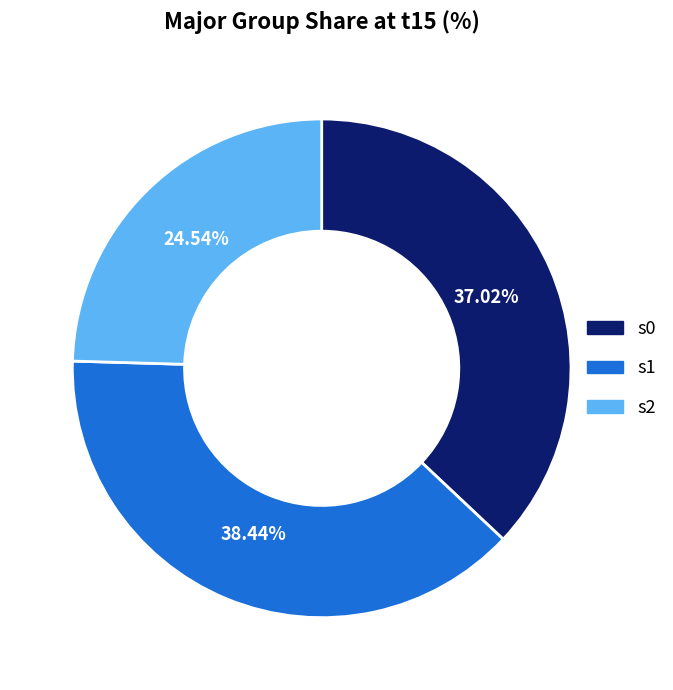

Is there a majority slice in this chart?

No